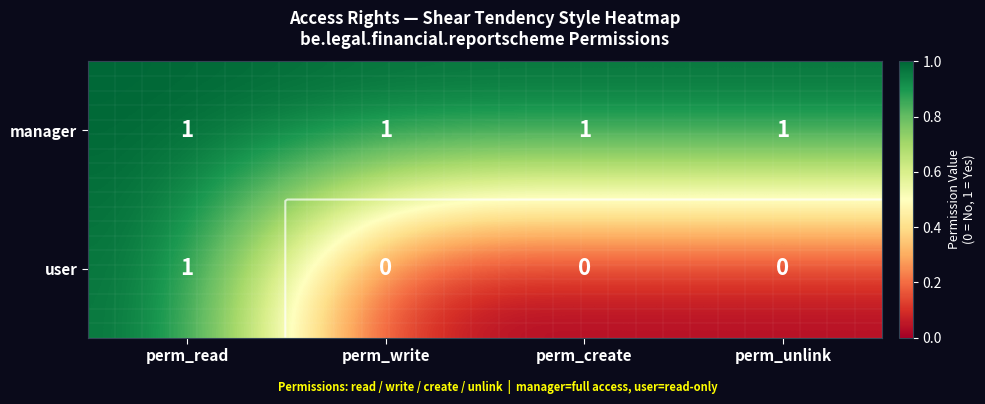

Rank the series by their average value, from lowest to highest.

user, manager